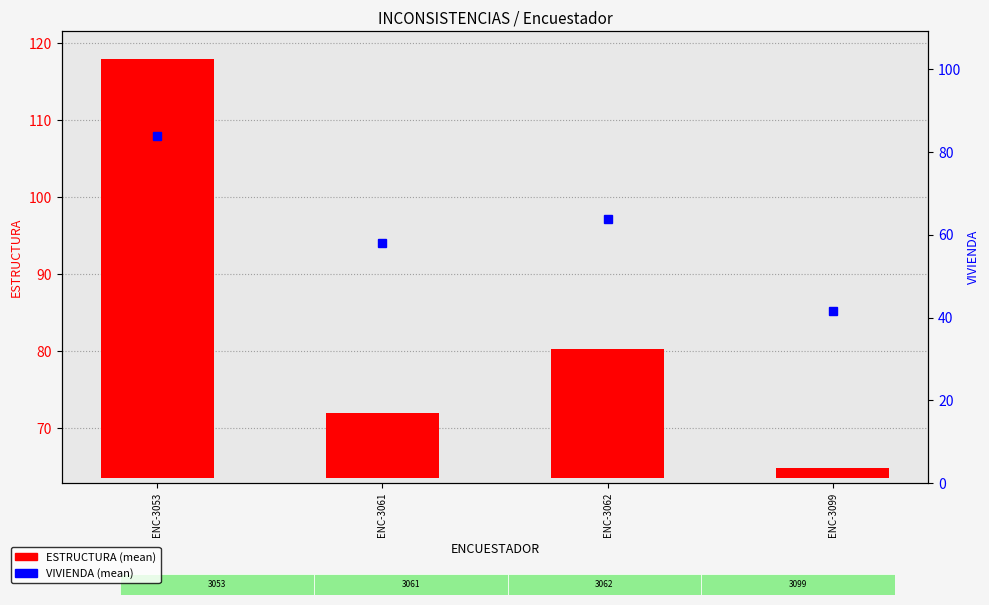

How many VIVIENDA (mean) values are between 58 and 84?

3